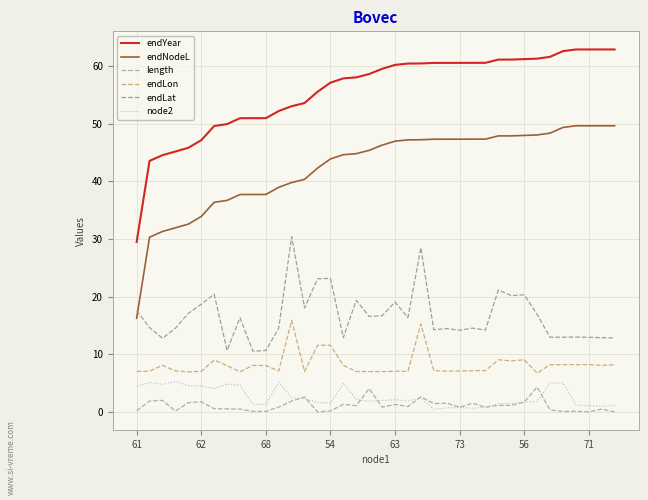

Does the chart display data point markers on the line(s)?

No